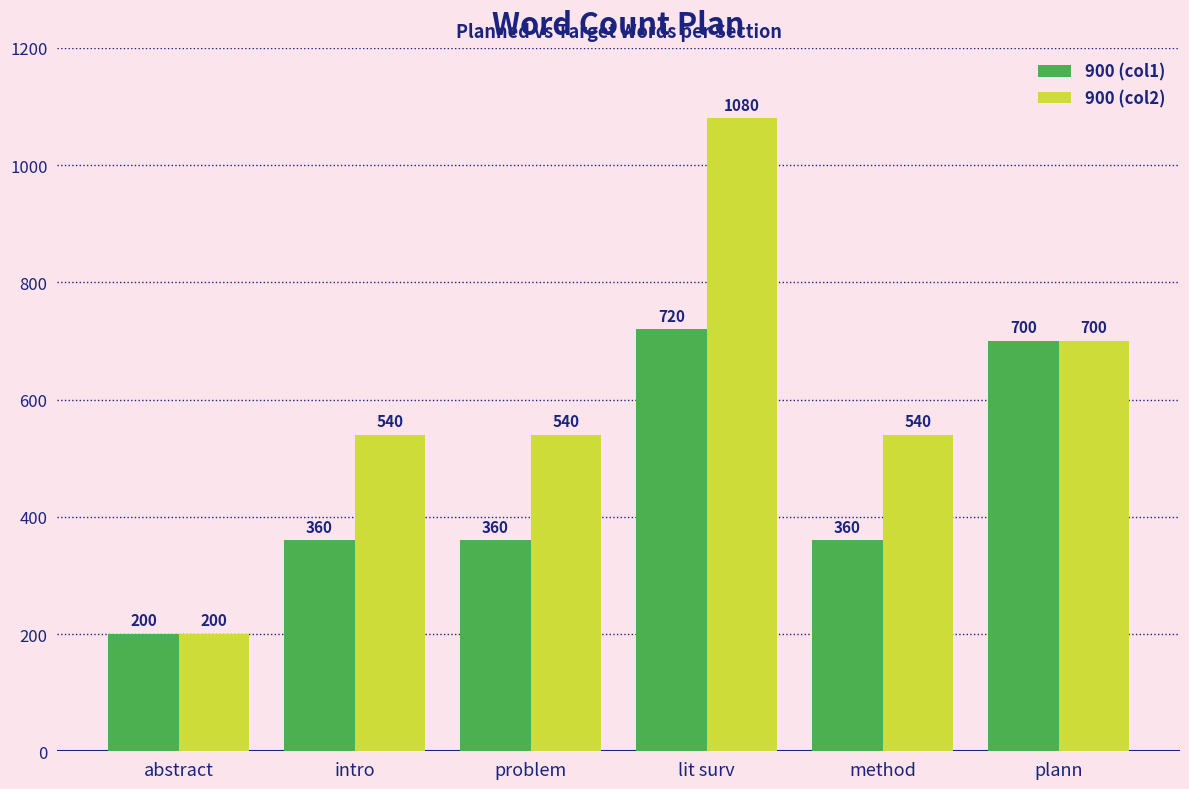

How many bars are there in total?

12